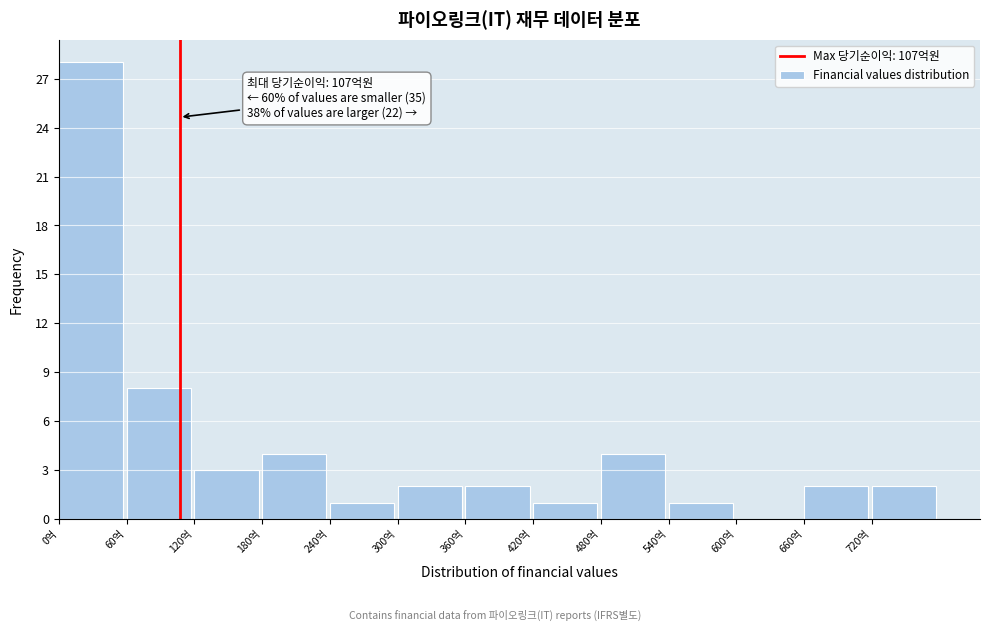

Over which range of the x-axis is the bar tallest?

0 to 60